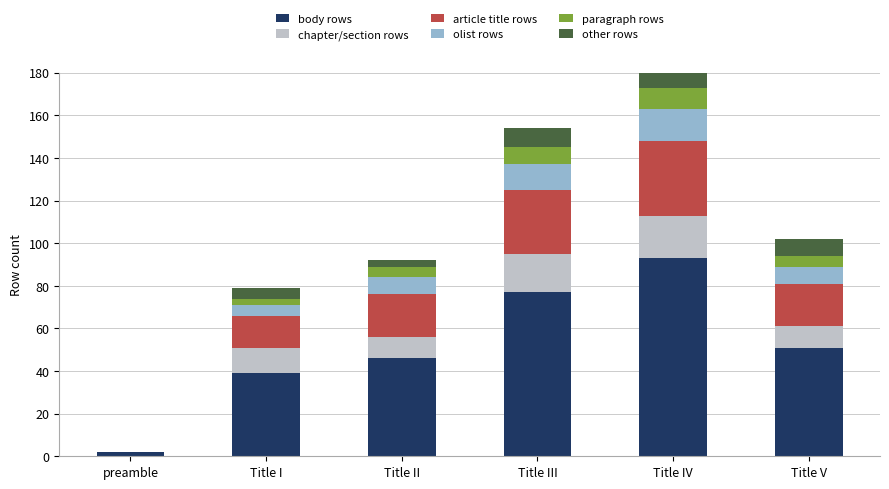

What is the label of the 6th bar from the left?

Title V